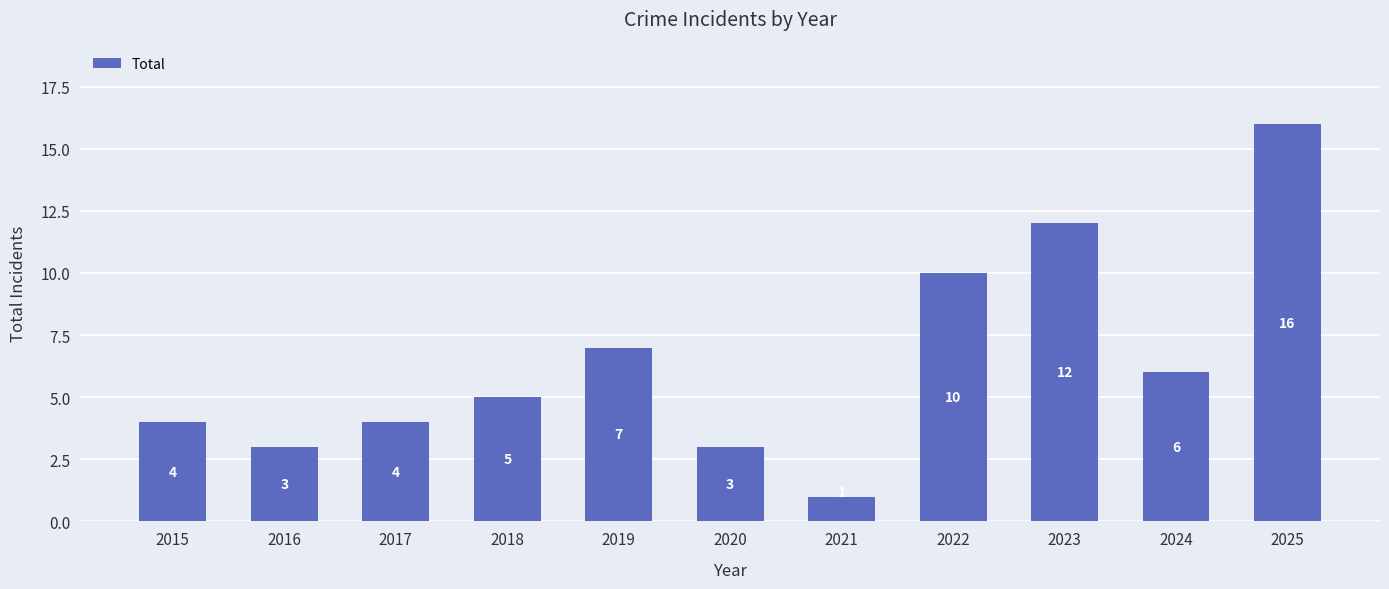

What is the change in value from 2017 to 2022?

+6